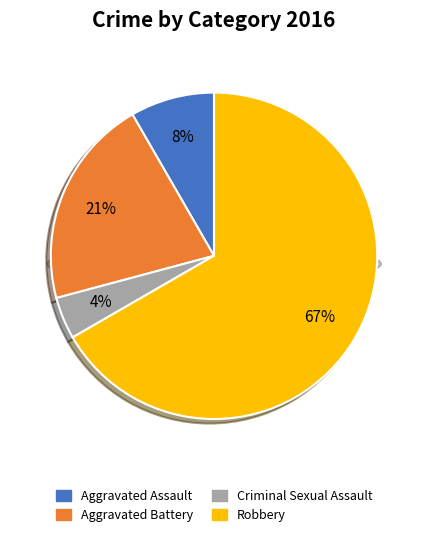

What percentage do Criminal Sexual Assault and Aggravated Assault together represent?

12.5%